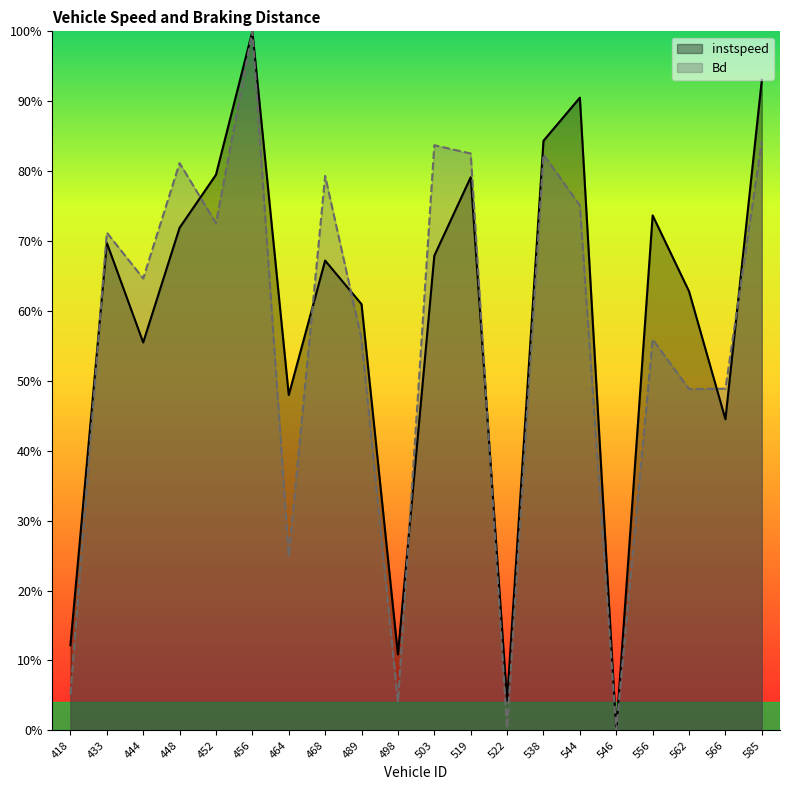

In instspeed, how many points are higher than both neighbors (excluding endpoints)?

6